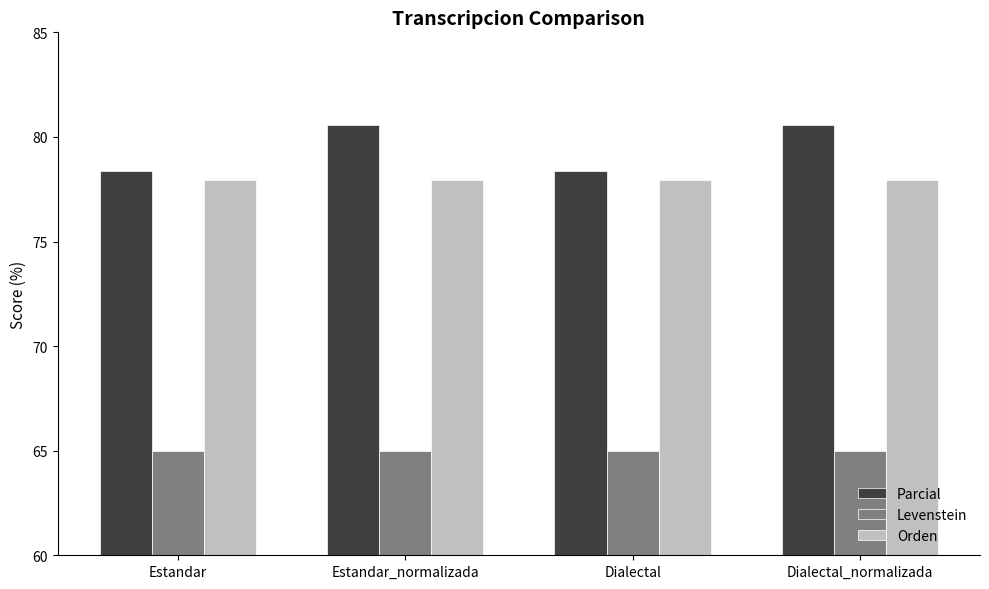

At which label does Parcial first exceed 80?

Estandar_normalizada